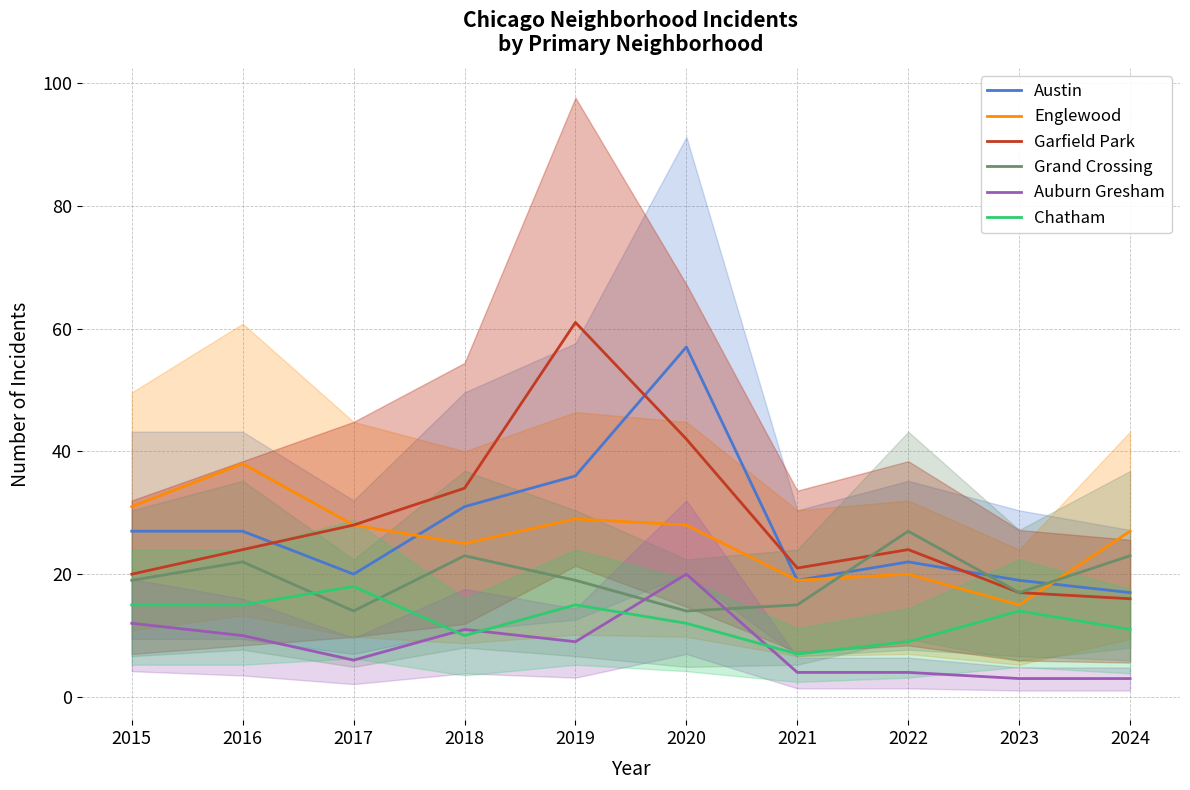

The value of Auburn Gresham at 2017 is 6. True or false?

True